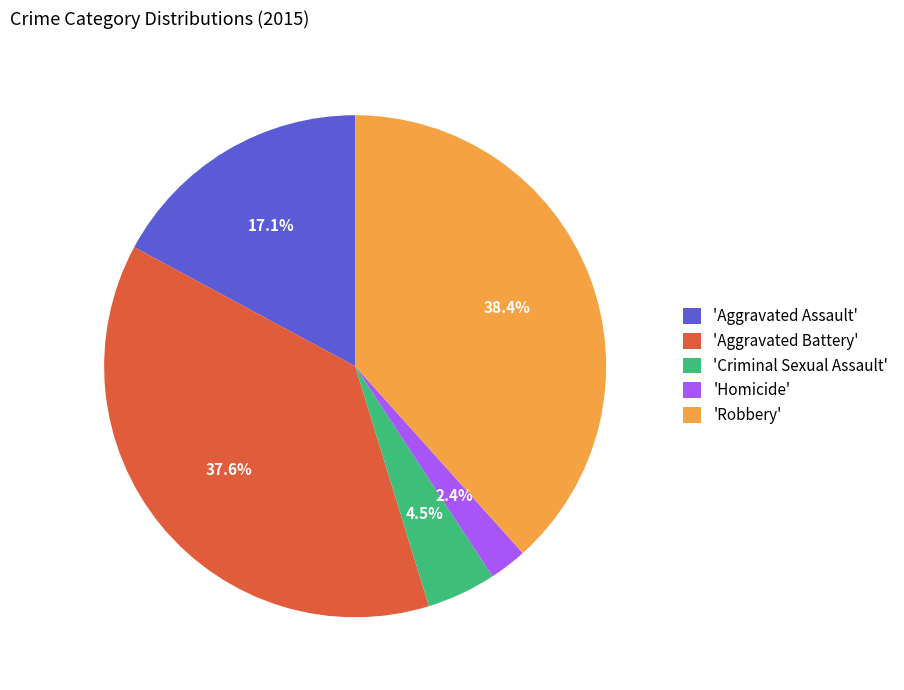

Is 'Criminal Sexual Assault' the majority of the pie?

No